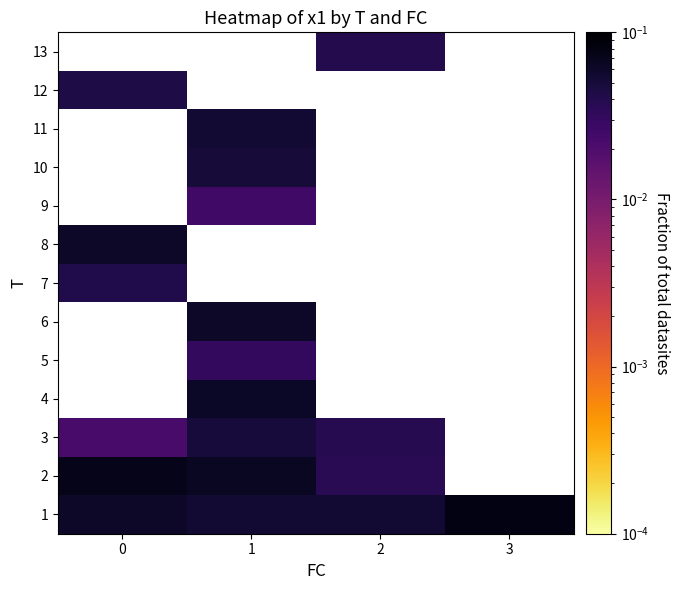

Rank the categories by 8 value from lowest to highest.

0, 1, 2, 3